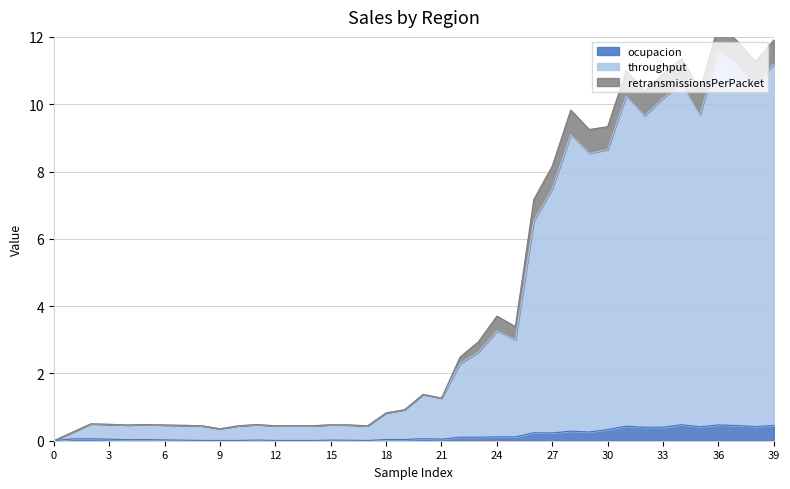

True or false: throughput and ocupacion intersect in this chart.

False